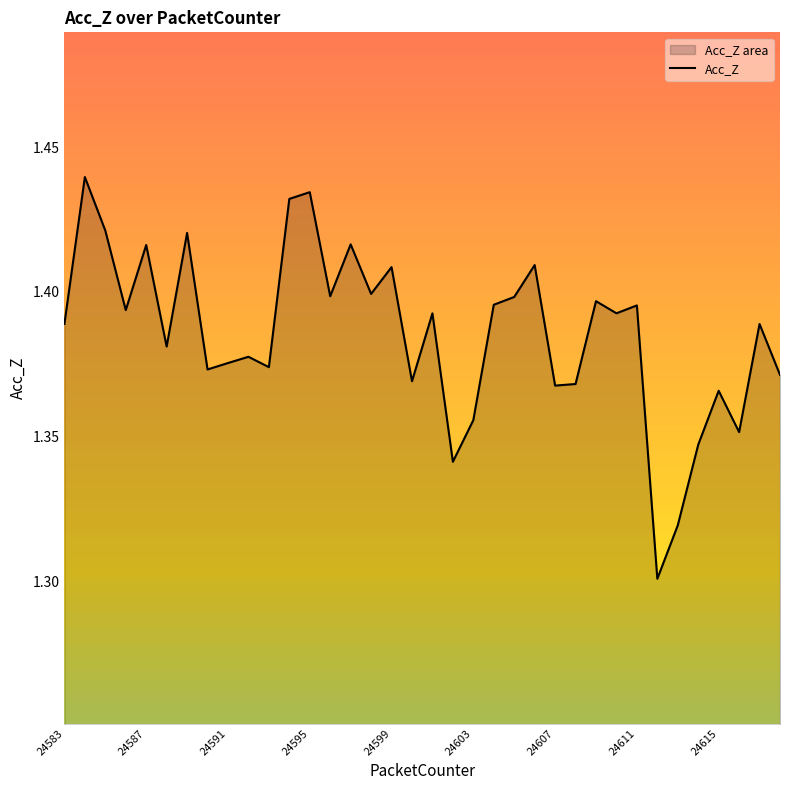

True or false: the data shows 1.8 at 24591.

False